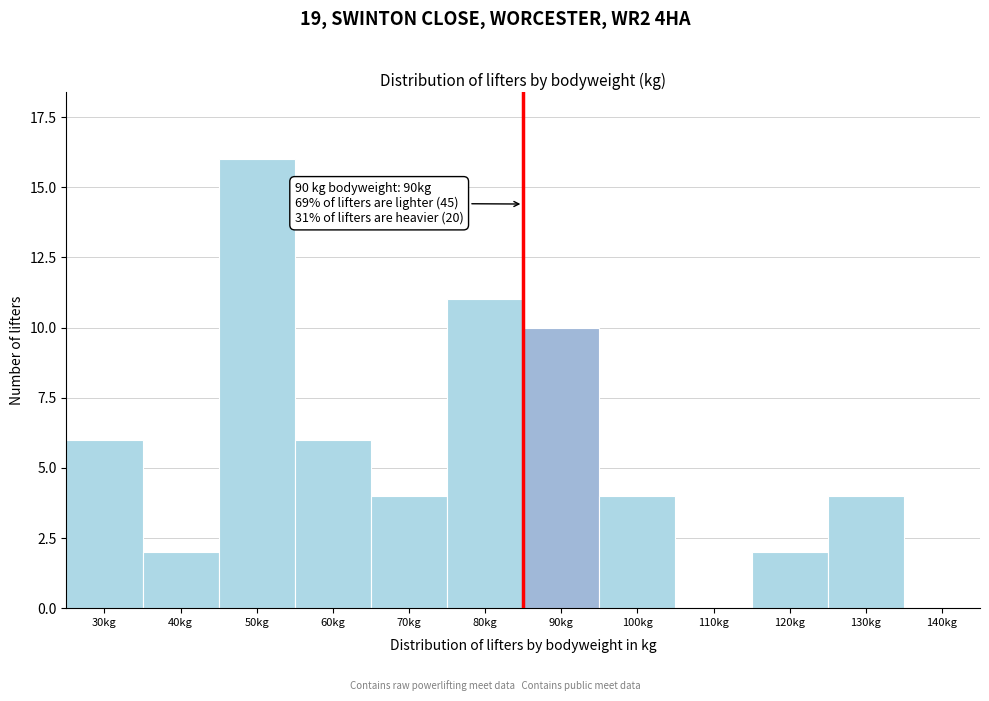

Reading left to right, transcribe all the data shown in this chart.

30kg=6	40kg=2	50kg=16	60kg=6	70kg=4	80kg=11	90kg=10	100kg=4	110kg=0	120kg=2	130kg=4	140kg=0